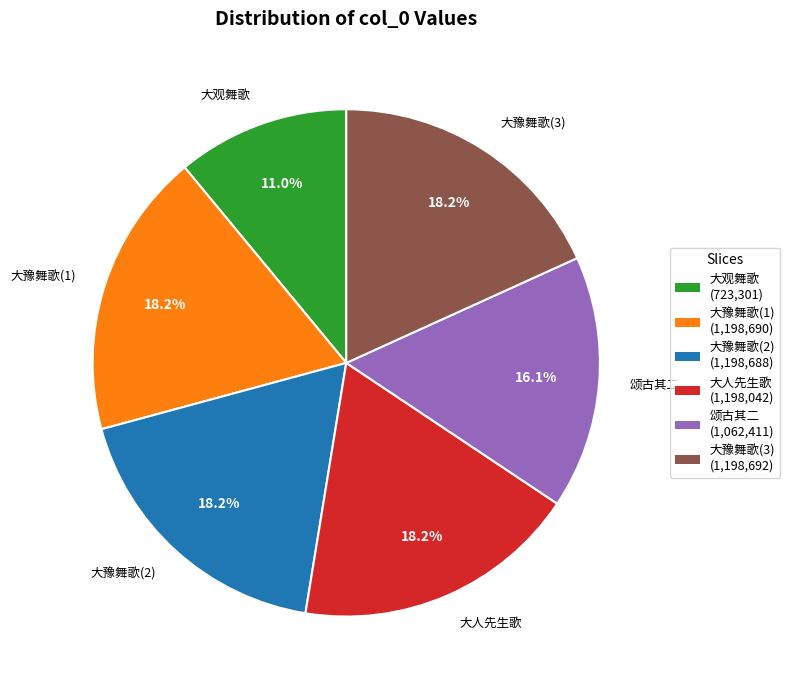

To the nearest percent, what is the difference between the largest and smallest slice percentages?

7%